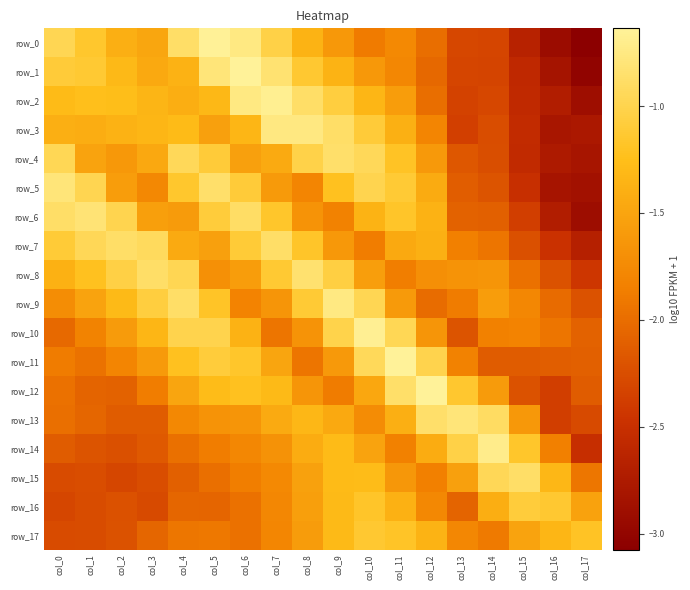

What is the difference between the highest and lowest values at col_15?

1.8